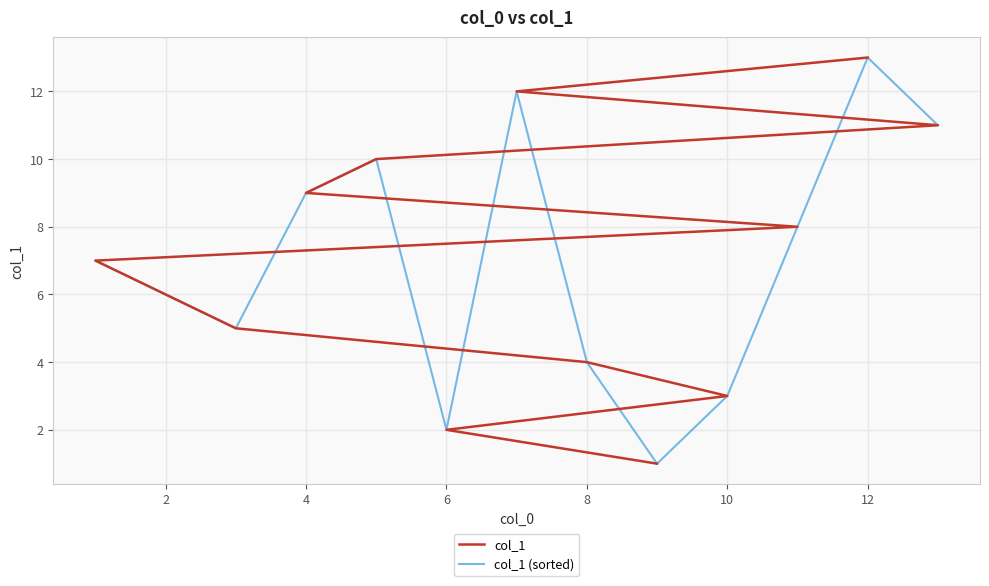

How many intersections are there between col_1 (sorted) and col_1?

5